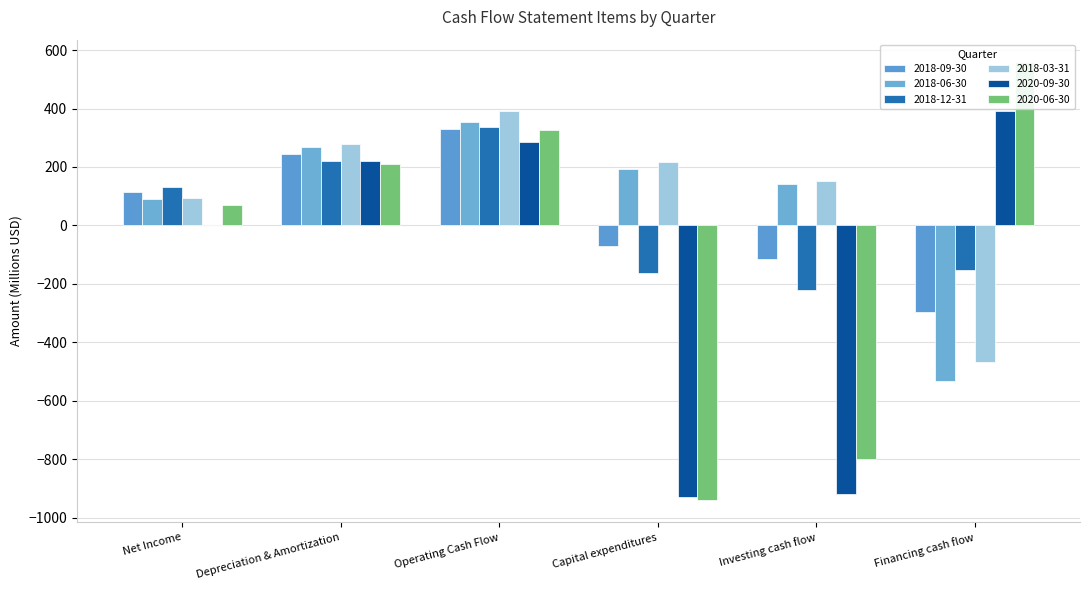

At which label is 2018-09-30 closest to 15?

Capital expenditures